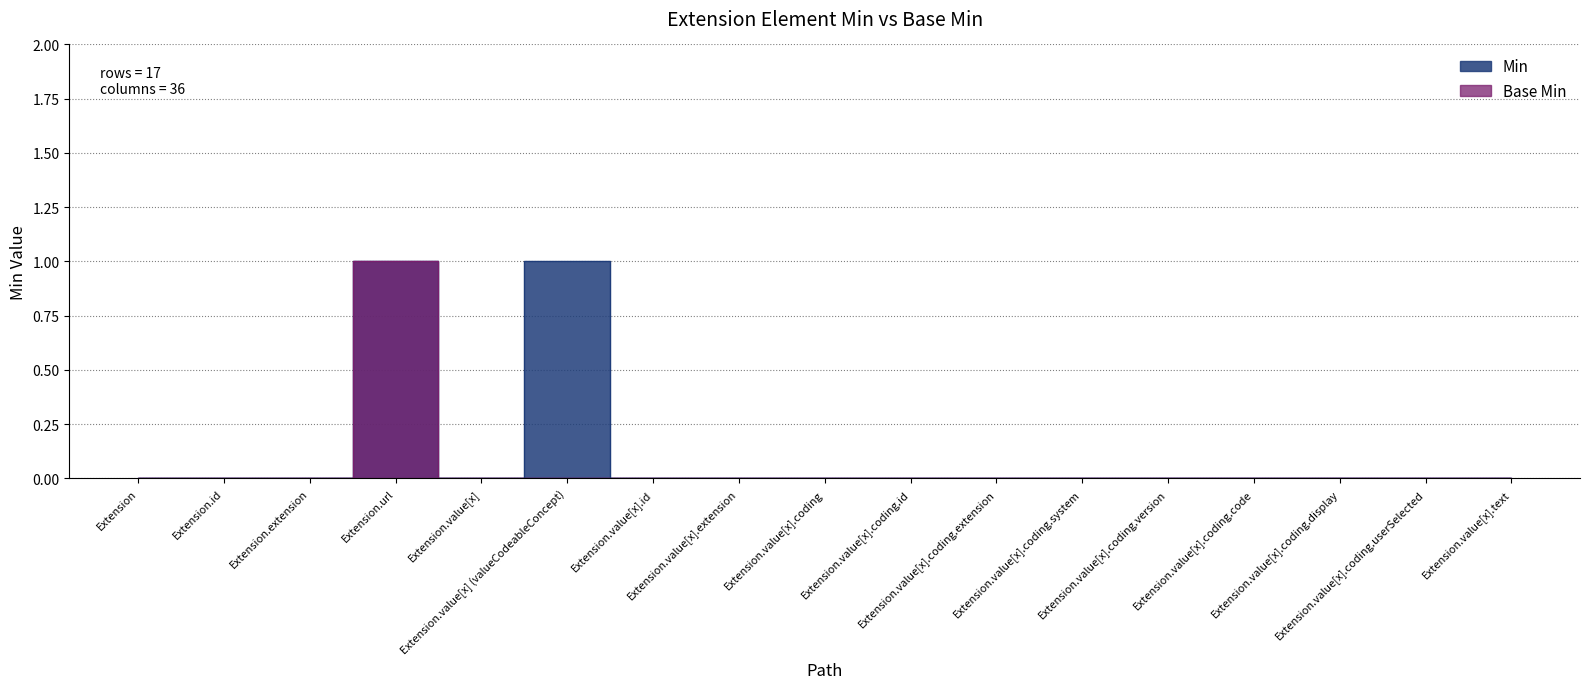

True or false: Base Min and Min intersect in this chart.

False